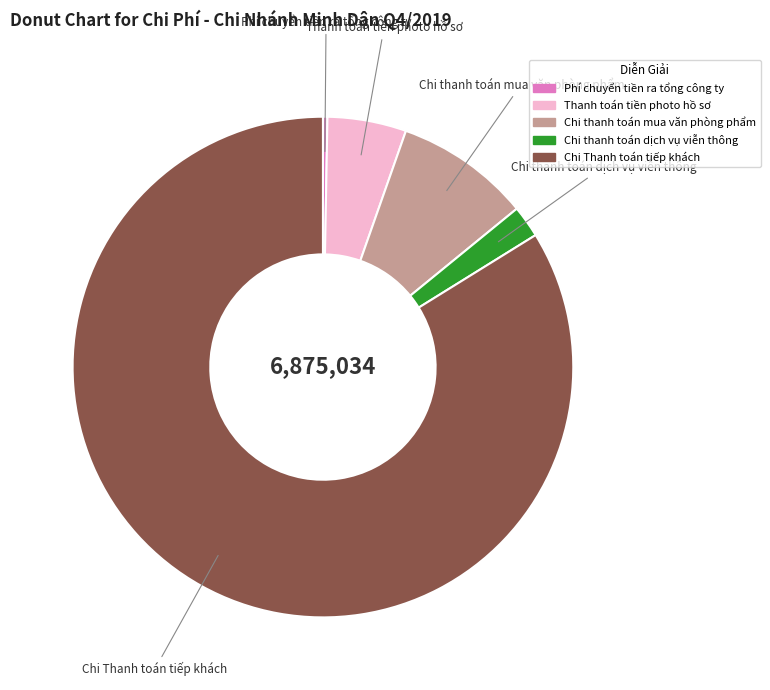

The Thanh toán tiền photo hồ sơ slice represents 5% of the pie. True or false?

True